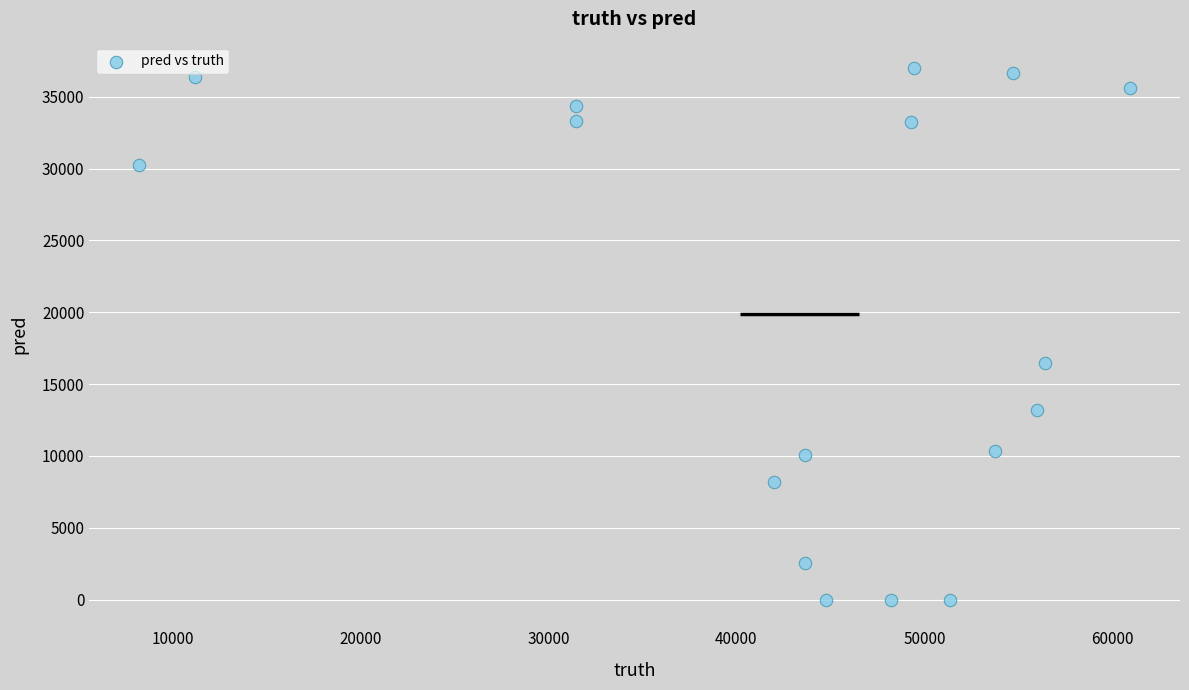

What Y value in the scatter plot is closest to 18493?

16477.0